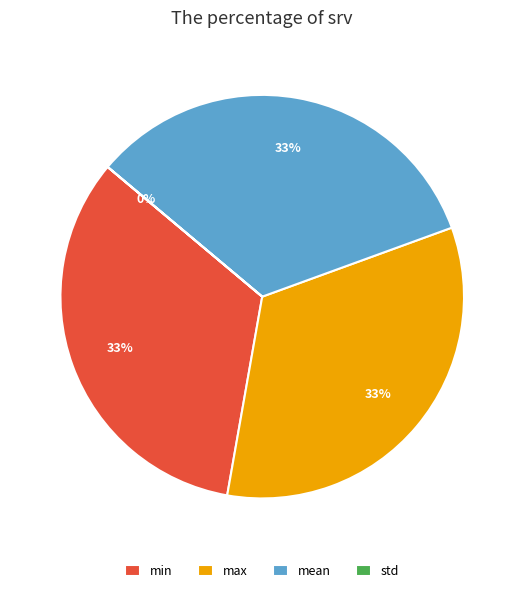

To the nearest percent, what is the average slice percentage?

25%